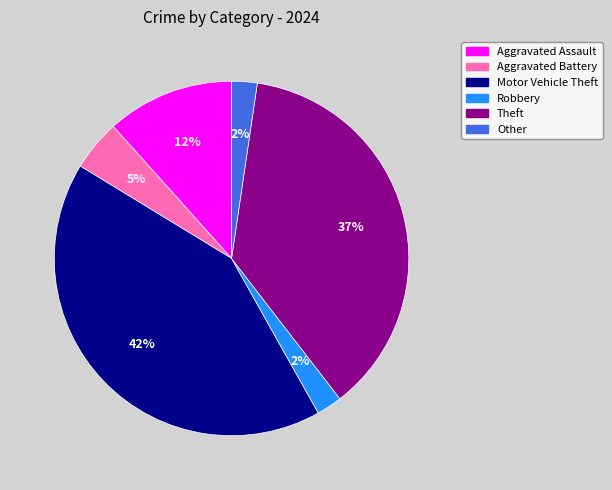

To the nearest percent, what portion does Motor Vehicle Theft represent?

42%